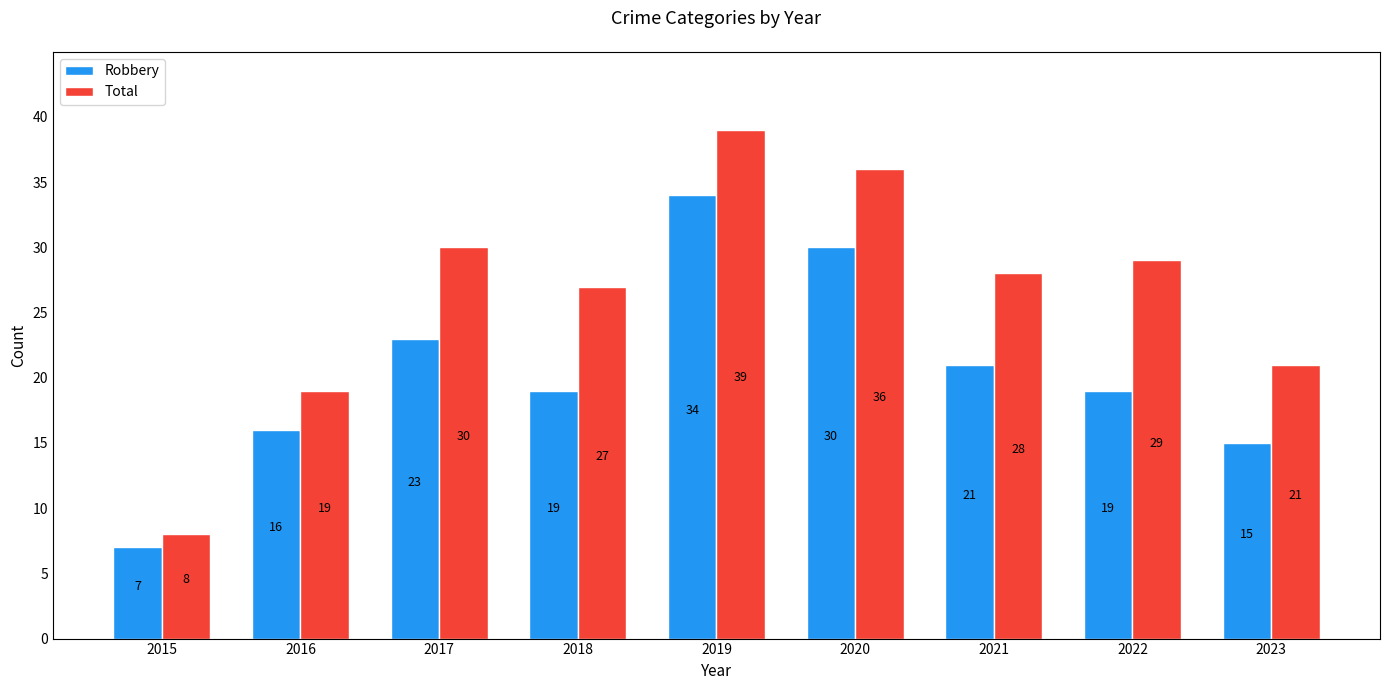

Reading left to right, transcribe all the data shown in this chart.

Robbery: 7	16	23	19	34	30	21	19	15
Total: 8	19	30	27	39	36	28	29	21